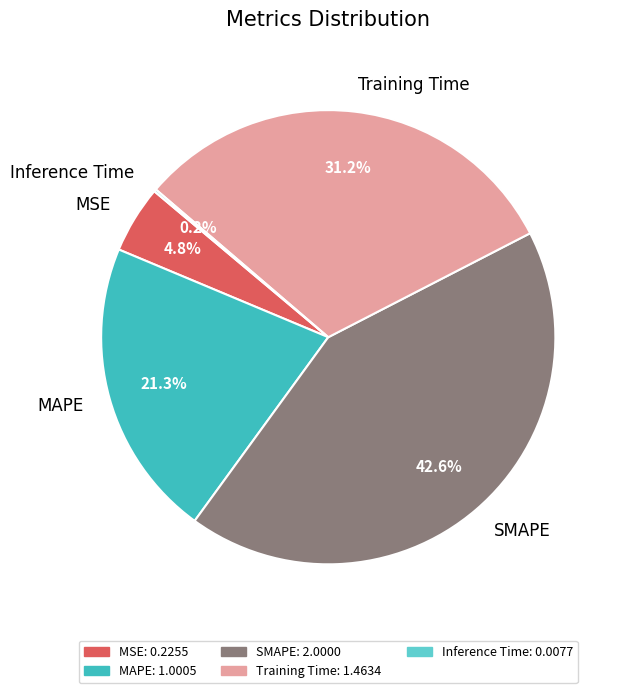

Between Training Time and MSE, which is larger?

Training Time